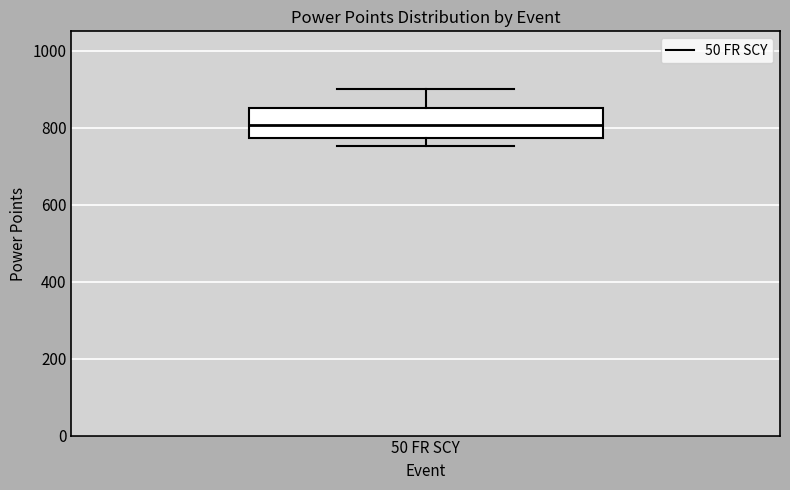

Transcribe this box plot: give where the median line is, the range the box spans, and where the two whiskers end, as read against the y-axis. The values are not printed on the chart, so give them approximately, as read against the axis.

median 800, box 780 to 860, whiskers 760 to 900